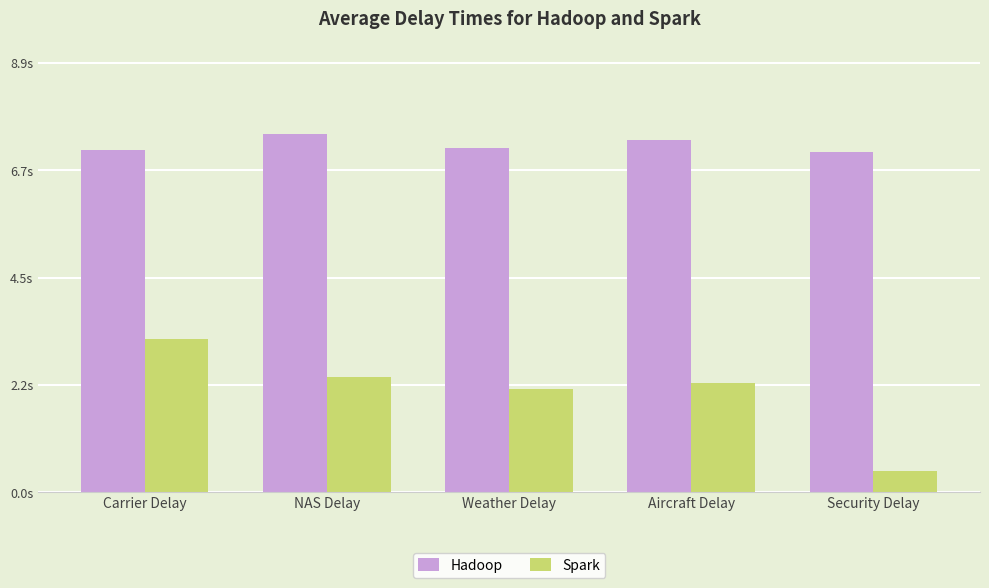

Does the chart contain any negative values?

No